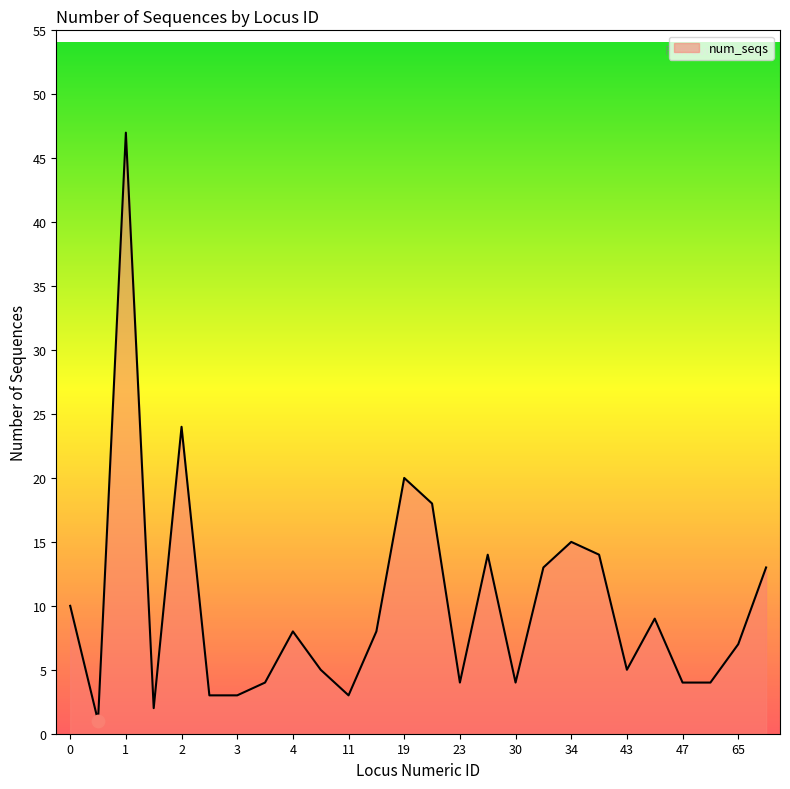

What is the difference between the maximum and minimum values?

46